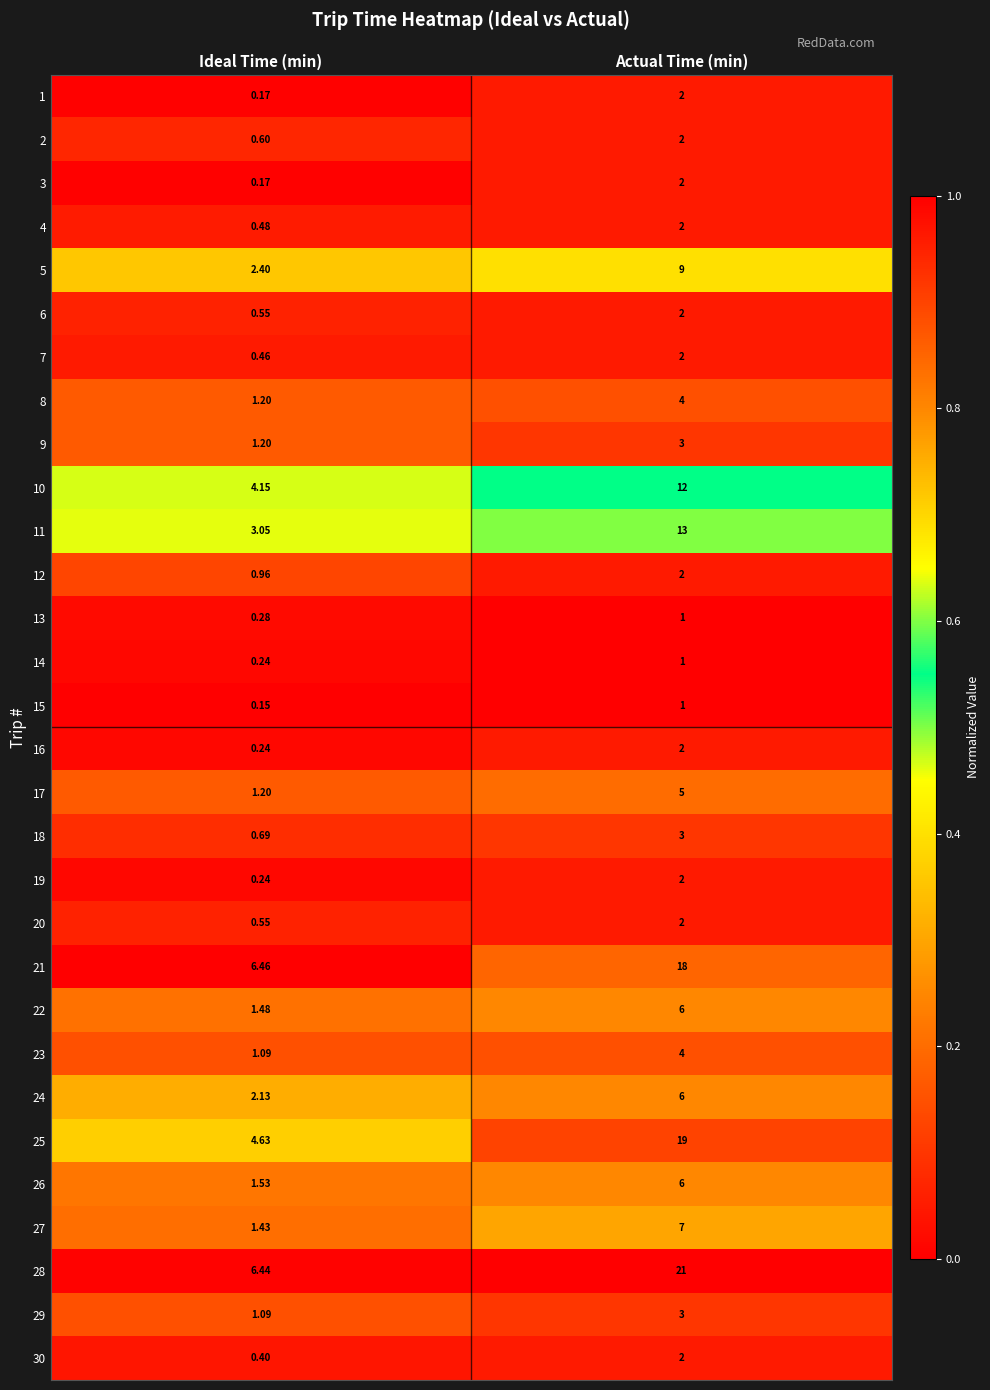

Which series has the largest total across all categories?

28